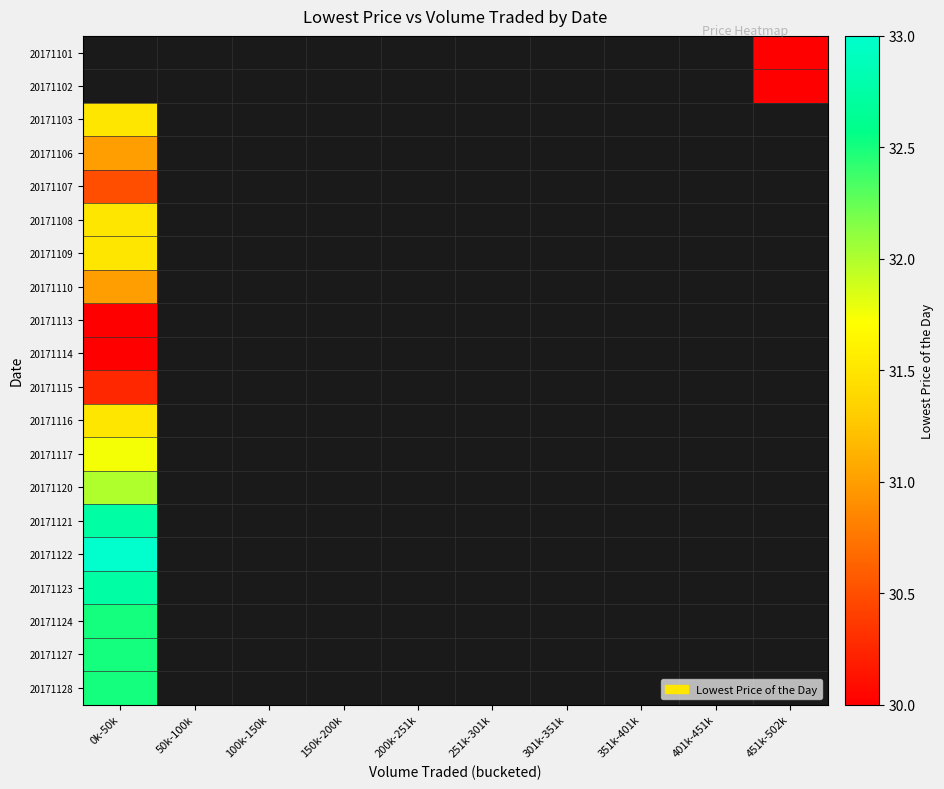

How many data points does each series have?

10